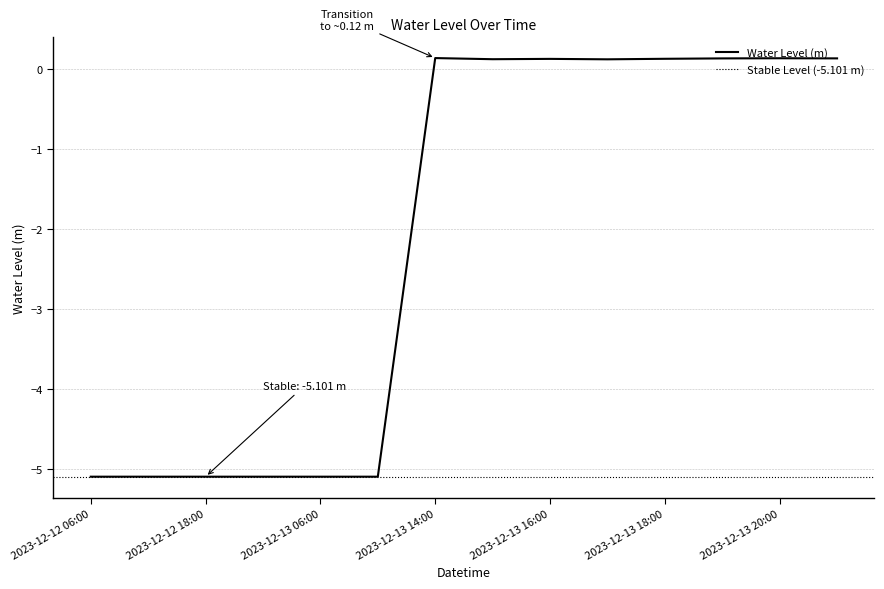

The value at 2023-12-12 12:00 is -8.6. True or false?

False